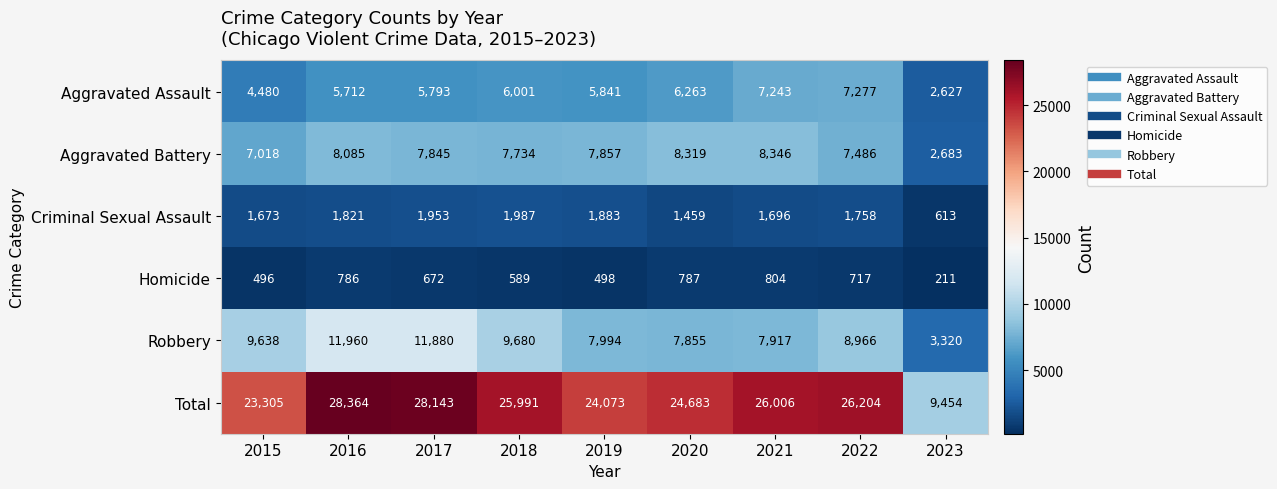

Between 2016 and 2020, which series saw the biggest shift?

Robbery